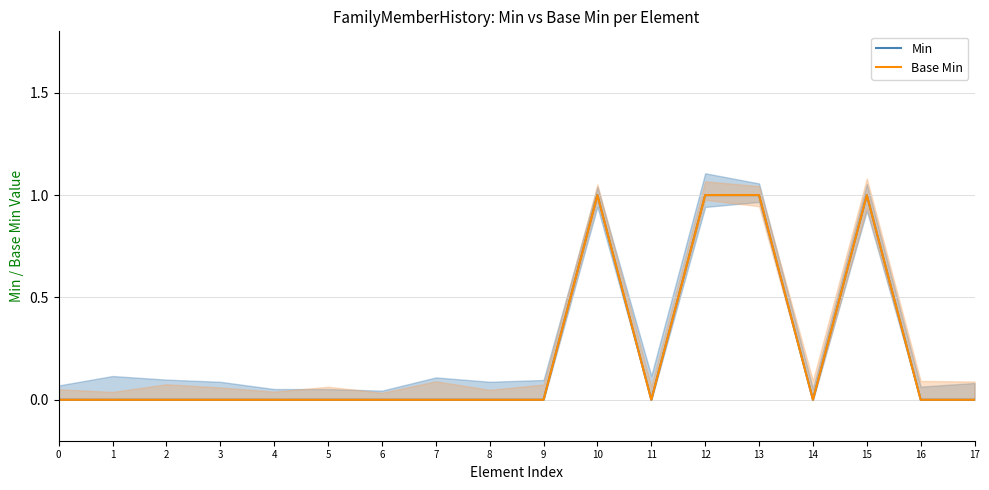

Reading left to right, list all the values displayed in this chart.

Min: 0	0	0	0	0	0	0	0	0	0	1	0	1	1	0	1	0	0
Base Min: 0	0	0	0	0	0	0	0	0	0	1	0	1	1	0	1	0	0